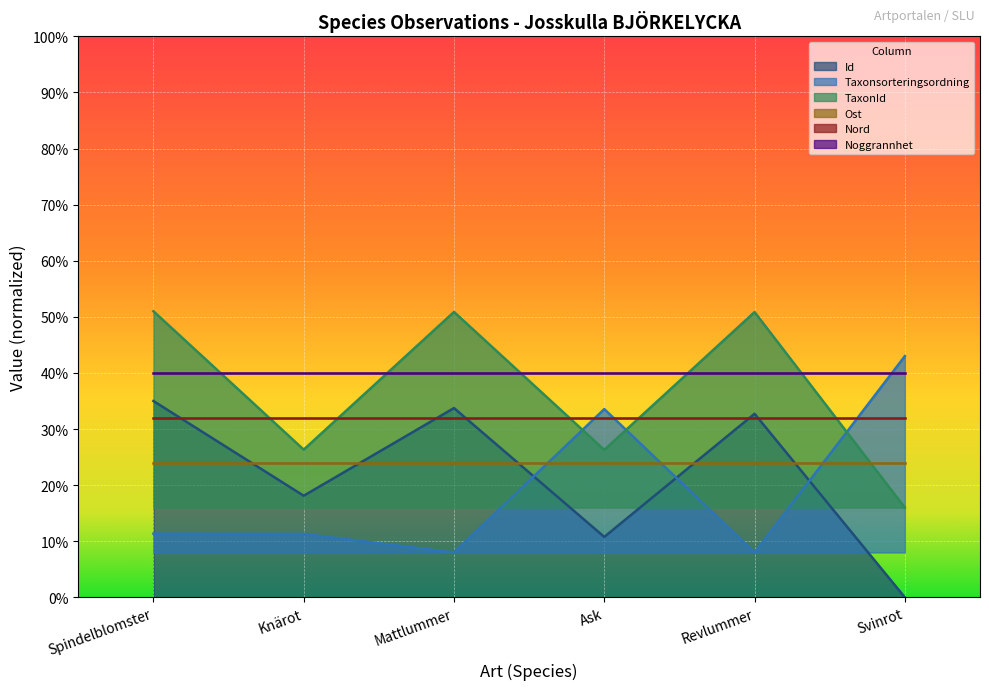

What is the value of the TaxonId point at the 3rd from the left?

0.5